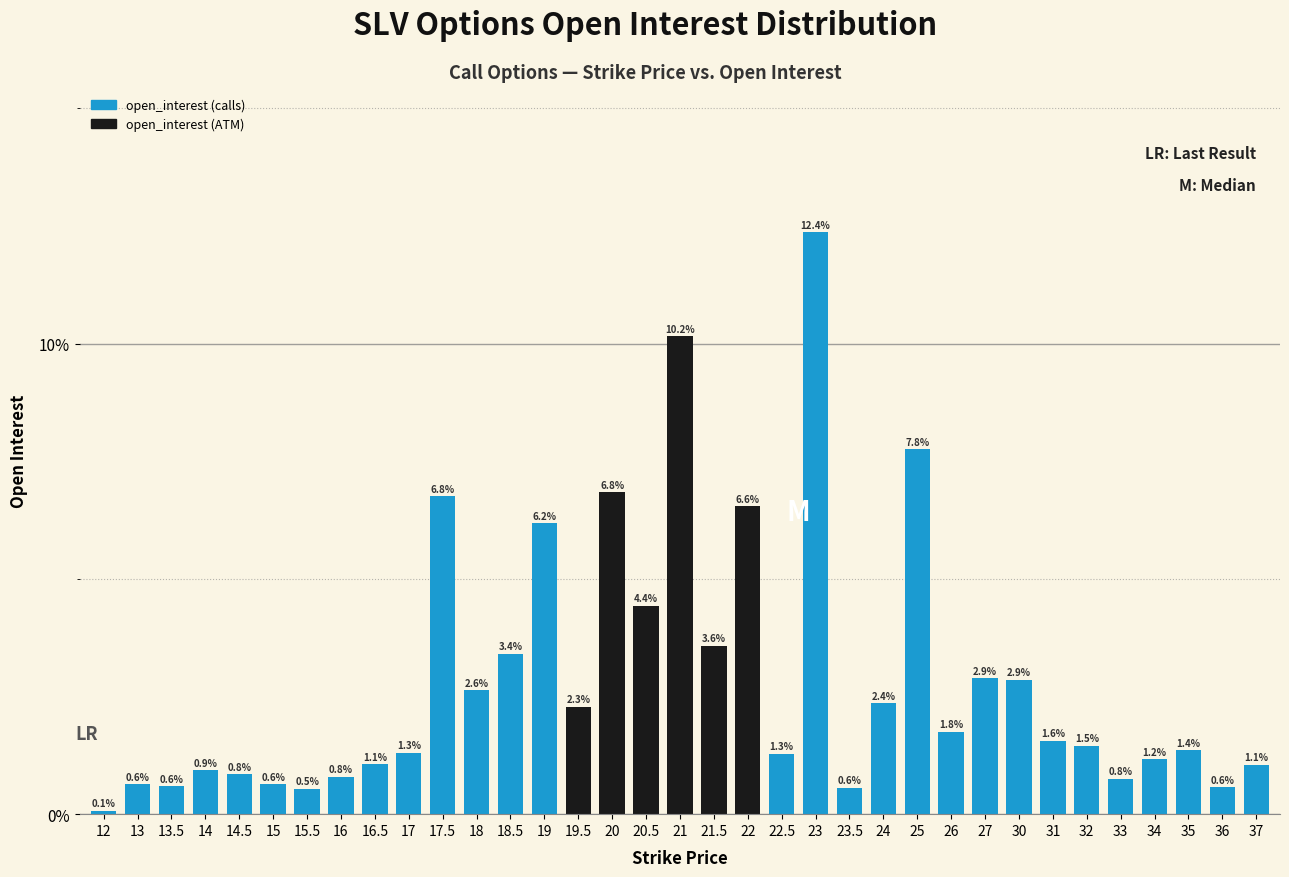

Reading right to left, list all the values displayed in this chart.

1.1	0.6	1.4	1.2	0.8	1.5	1.6	2.9	2.9	1.8	7.8	2.4	0.6	12.4	1.3	6.6	3.6	10.2	4.4	6.8	2.3	6.2	3.4	2.6	6.8	1.3	1.1	0.8	0.5	0.6	0.8	0.9	0.6	0.6	0.1